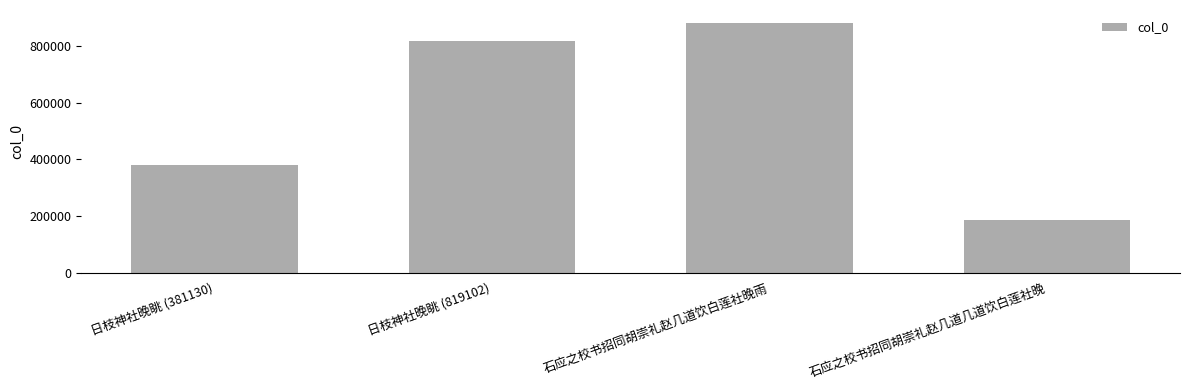

The chart shows a value of 381130 at 日枝神社晚眺 (381130). True or false?

True